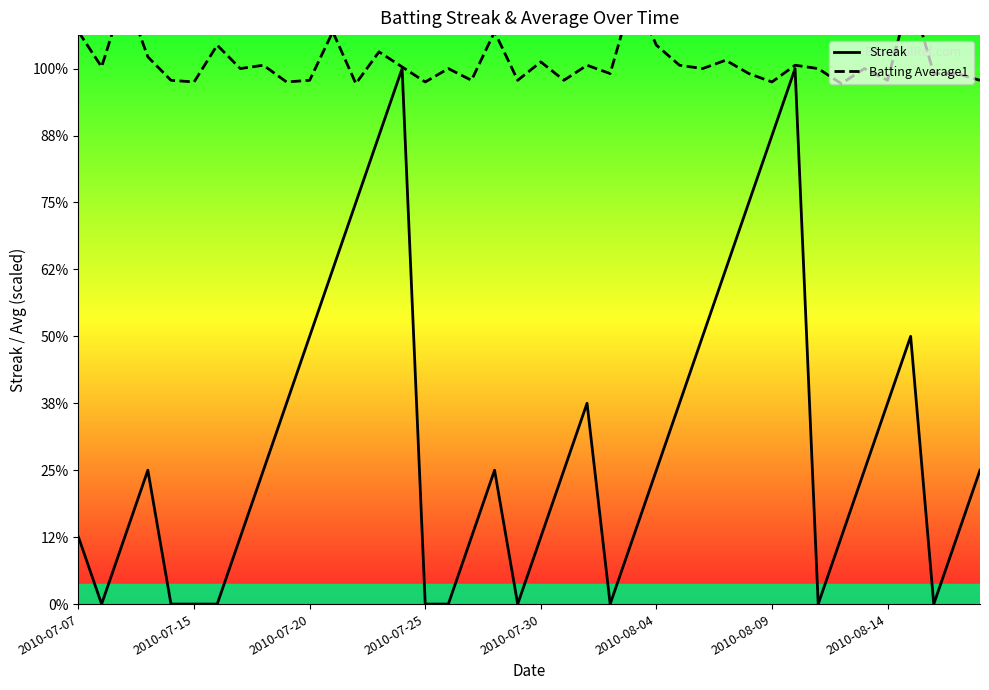

What is the total value across all series at 27?

12.0